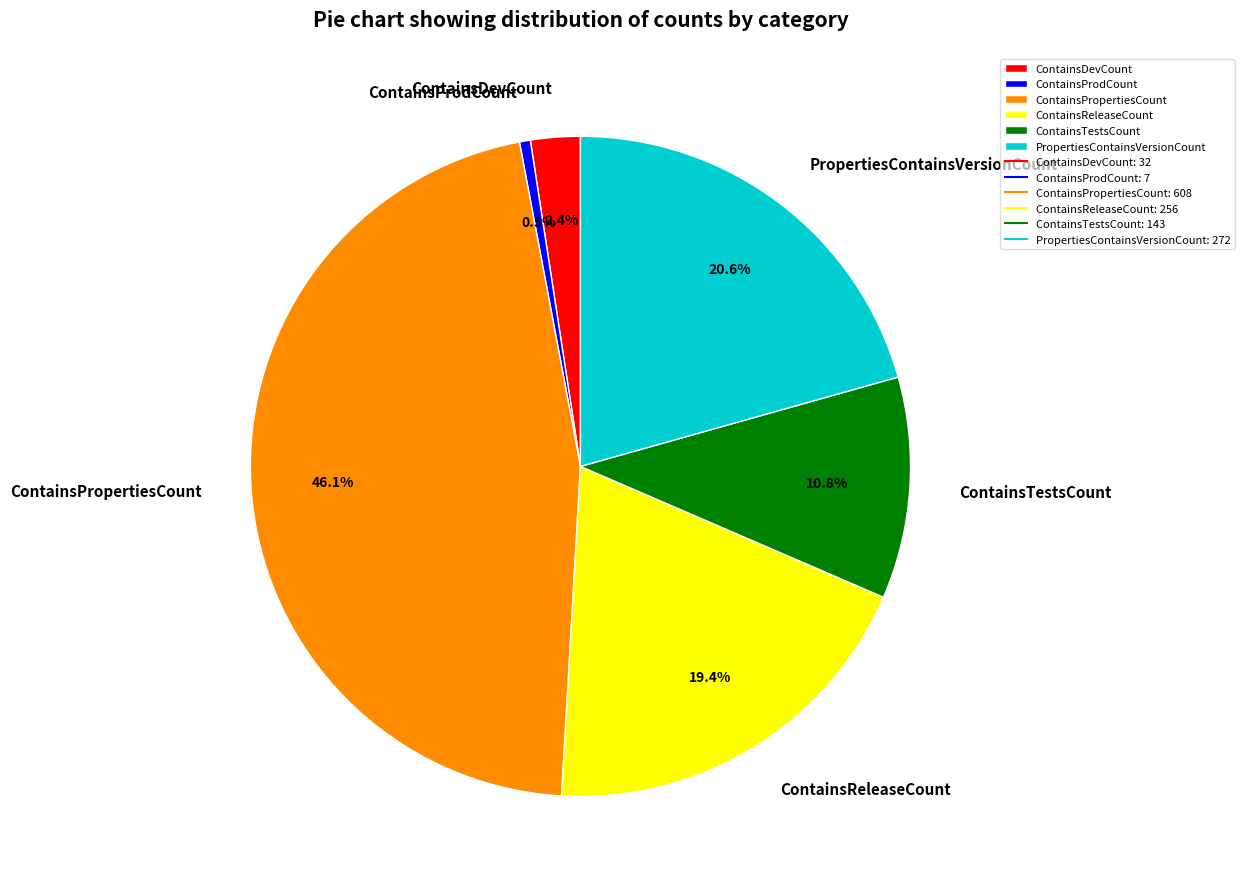

What percentage is the ContainsTestsCount slice, to the nearest percent?

11%